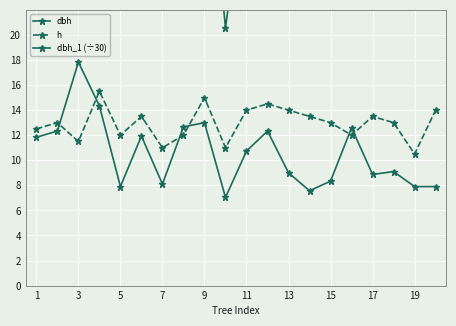

Reading right to left, transcribe all the data shown in this chart.

dbh: 23.5	24.1	28.1	26.9	39.1	25.5	23.1	27.5	37.9	33.1	20.6	38.5	37.2	23.5	36.2	22.9	46.2	50.8	37.0	35.4
h: 14.0	10.5	13.0	13.5	12.0	13.0	13.5	14.0	14.5	14.0	11.0	15.0	12.0	11.0	13.5	12.0	15.5	11.5	13.0	12.5
dbh_1 (÷30): 7.9	7.9	9.1	8.9	12.6	8.3	7.6	9.0	12.3	10.7	7.0	13.0	12.7	8.1	11.9	7.9	14.3	17.8	12.3	11.8